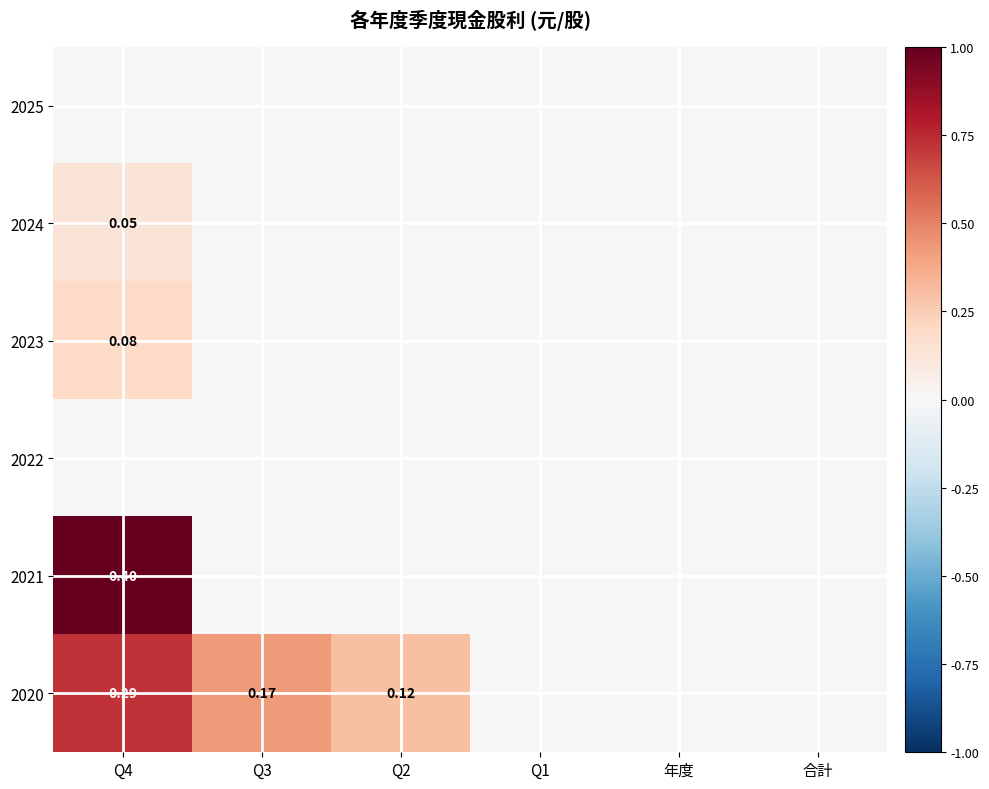

The value of 2023 at Q2 is -0.1. True or false?

False